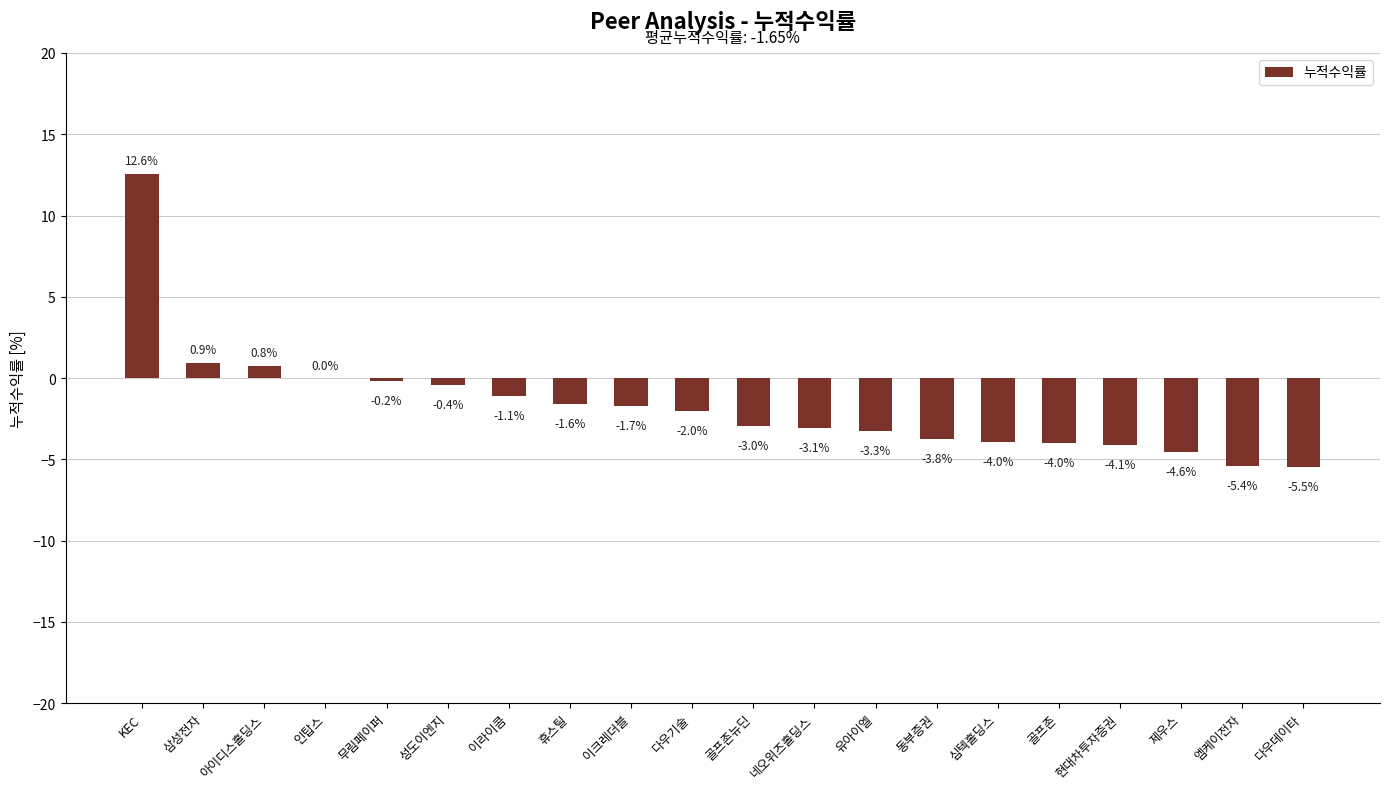

What is the approximate value at 다우데이타?

-5.5